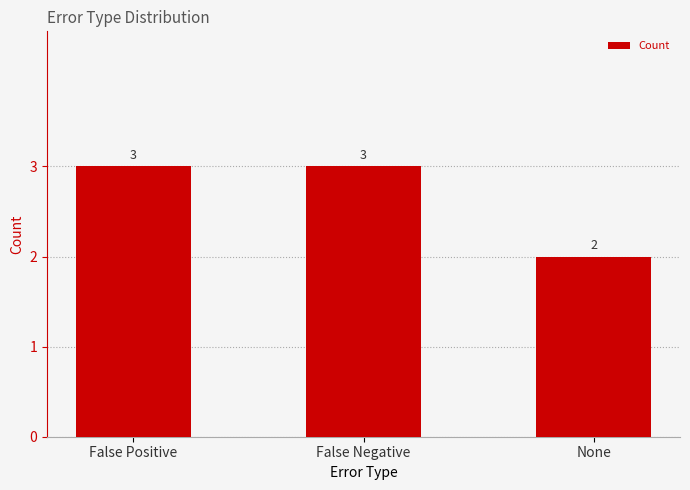

What is the value of the 3rd bar from the left?

2